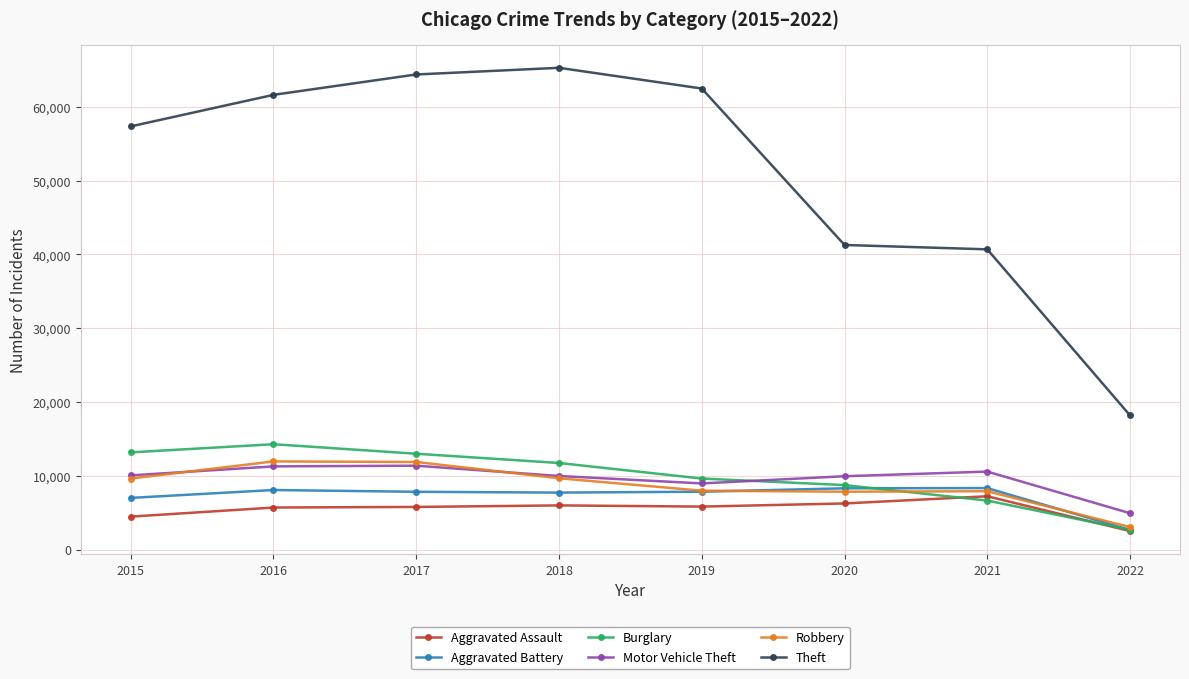

How many lines are shown in the chart?

6